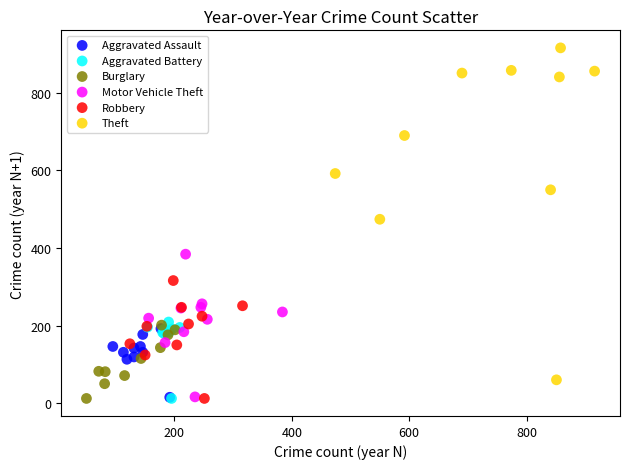

Which series reaches the maximum Y coordinate?

Theft